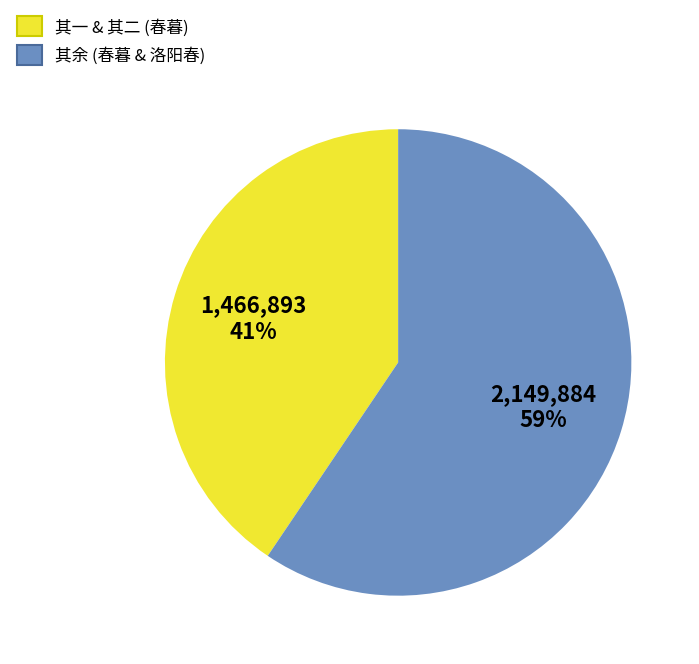

The 其一 & 其二 (春暮) slice represents 32% of the pie. True or false?

False